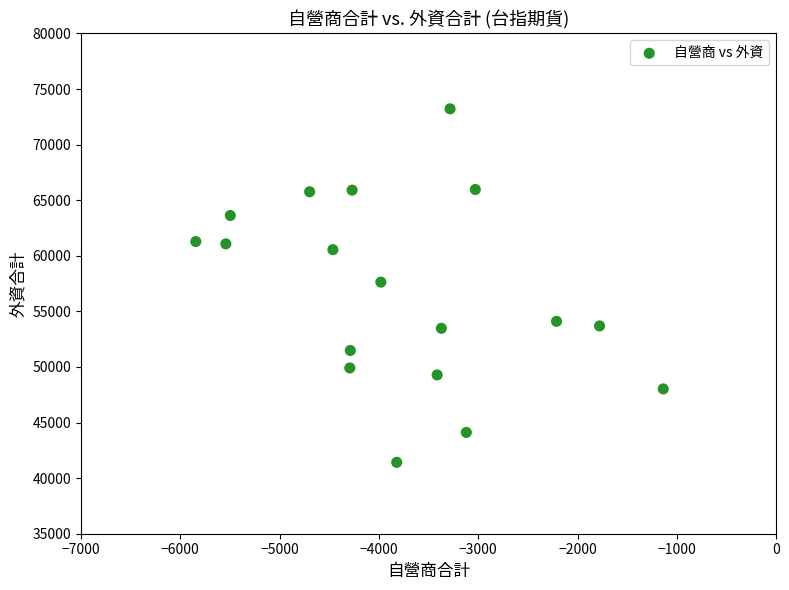

What is the range of Y values (max minus min)?

31798.0